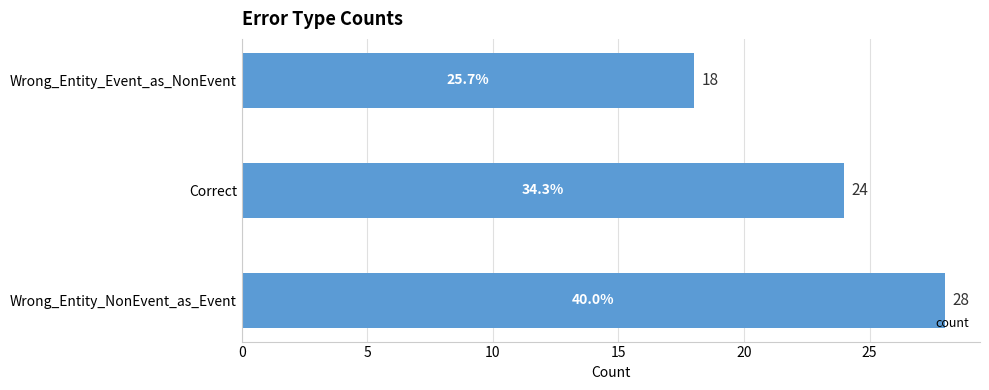

What is the difference between the maximum and minimum values?

10